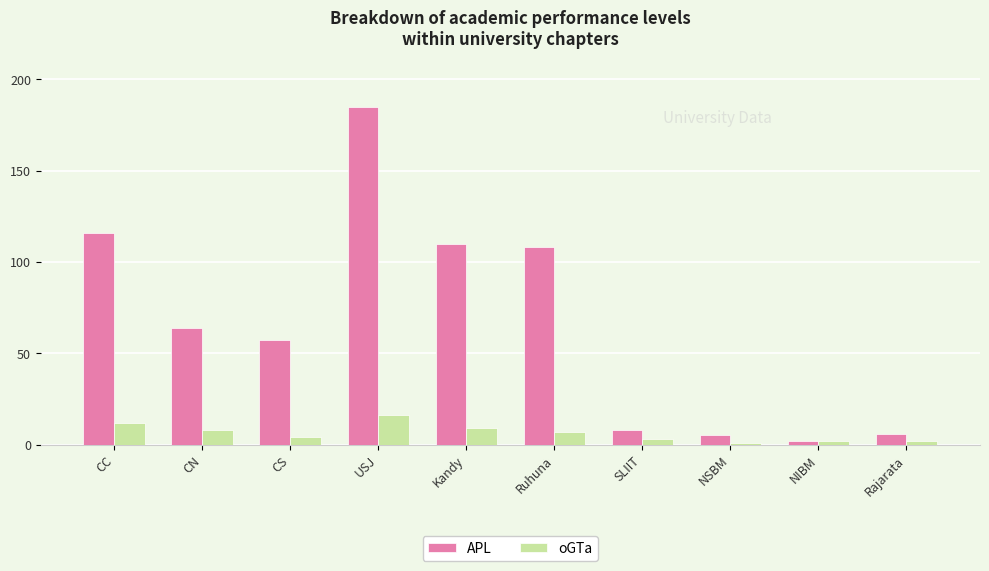

Reading left to right, list all the values displayed in this chart.

APL: 116	64	57	185	110	108	8	5	2	6
oGTa: 12	8	4	16	9	7	3	1	2	2